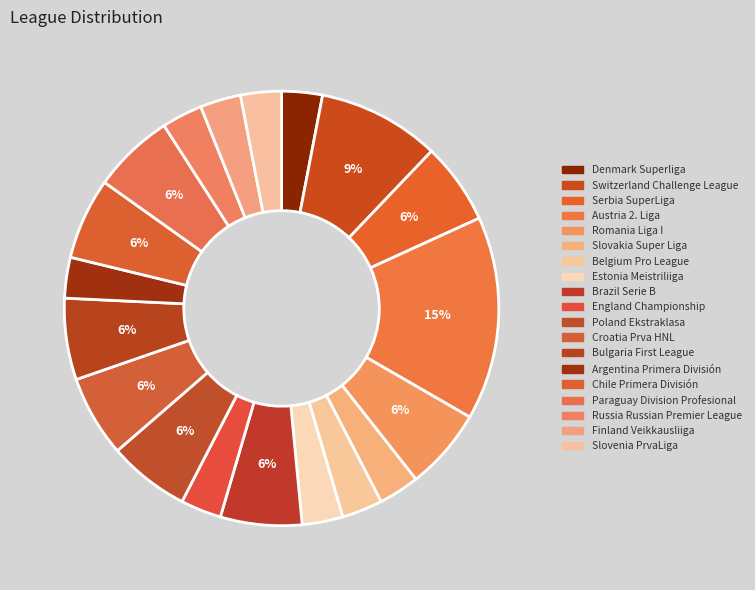

Which category has the biggest portion of the pie?

Austria 2. Liga